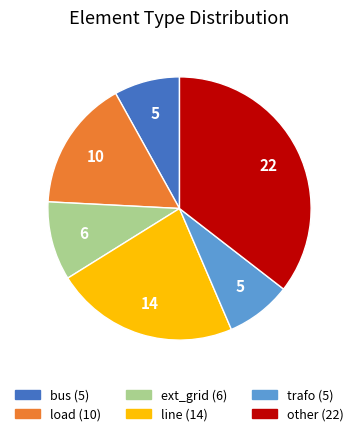

True or false: trafo accounts for 8% of the total.

True